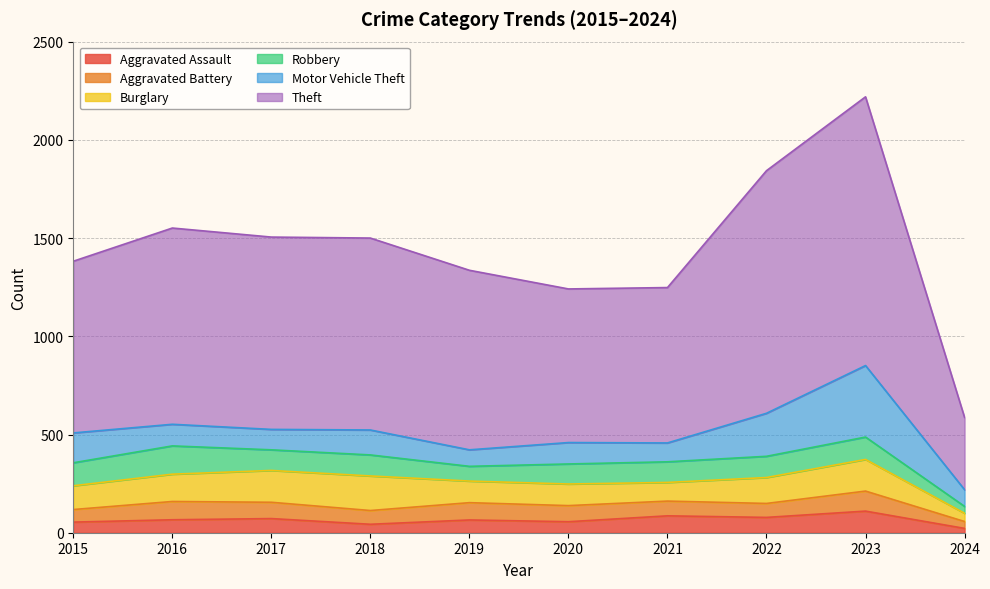

True or false: Theft has a value of 791 at 2021.

True